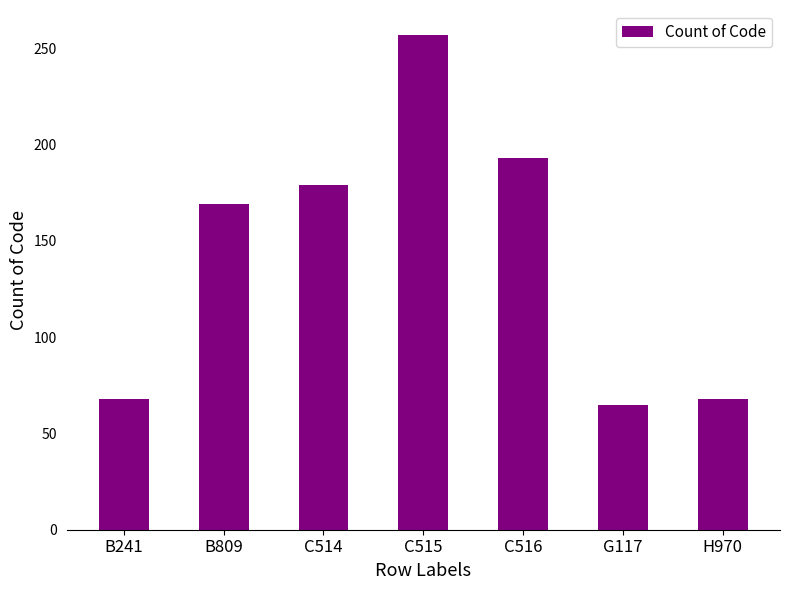

The chart shows a value of 117 at B241. True or false?

False